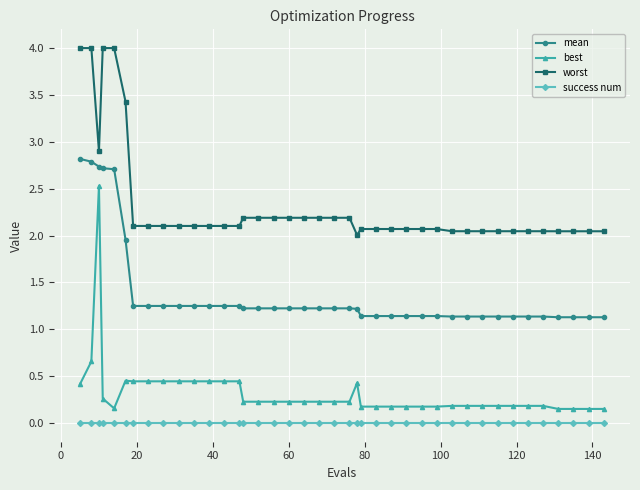

List the series in order of their peak value, lowest first.

success num, best, mean, worst